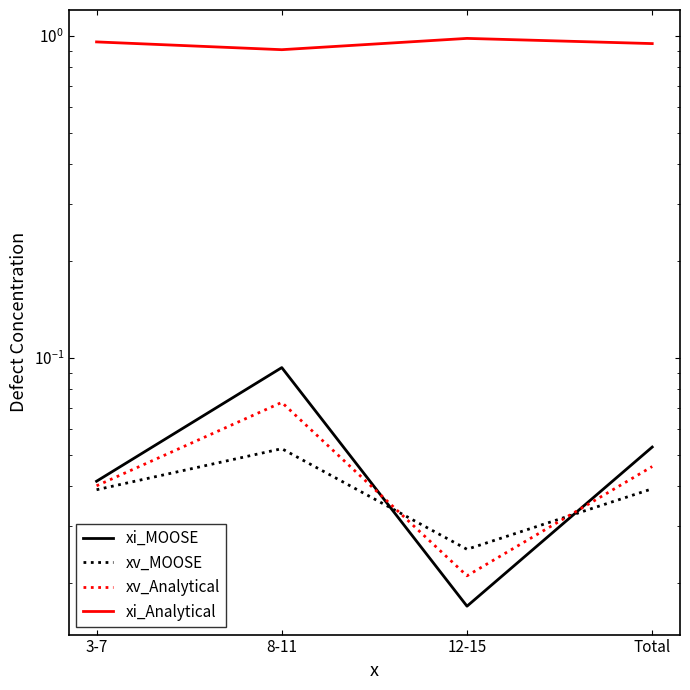

Between which two adjacent categories do xi_MOOSE and xv_Analytical first intersect?

8-11 and 12-15